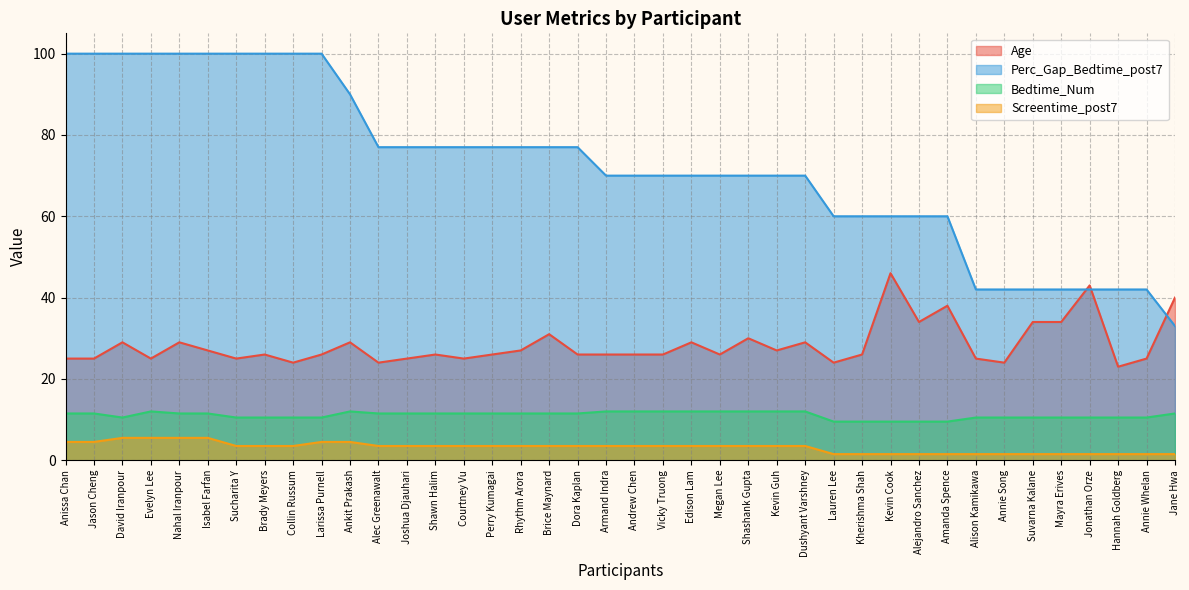

True or false: Age has a value of 24.0 at Annie Song.

True